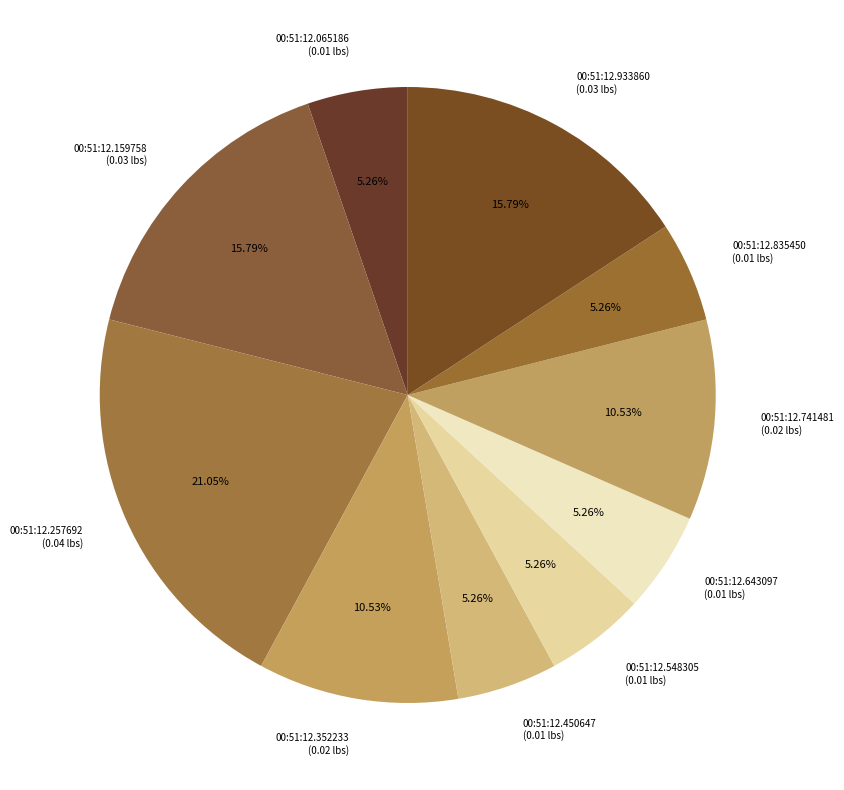

Which has a higher value, 00:51:12.835450 or 00:51:12.159758?

00:51:12.159758